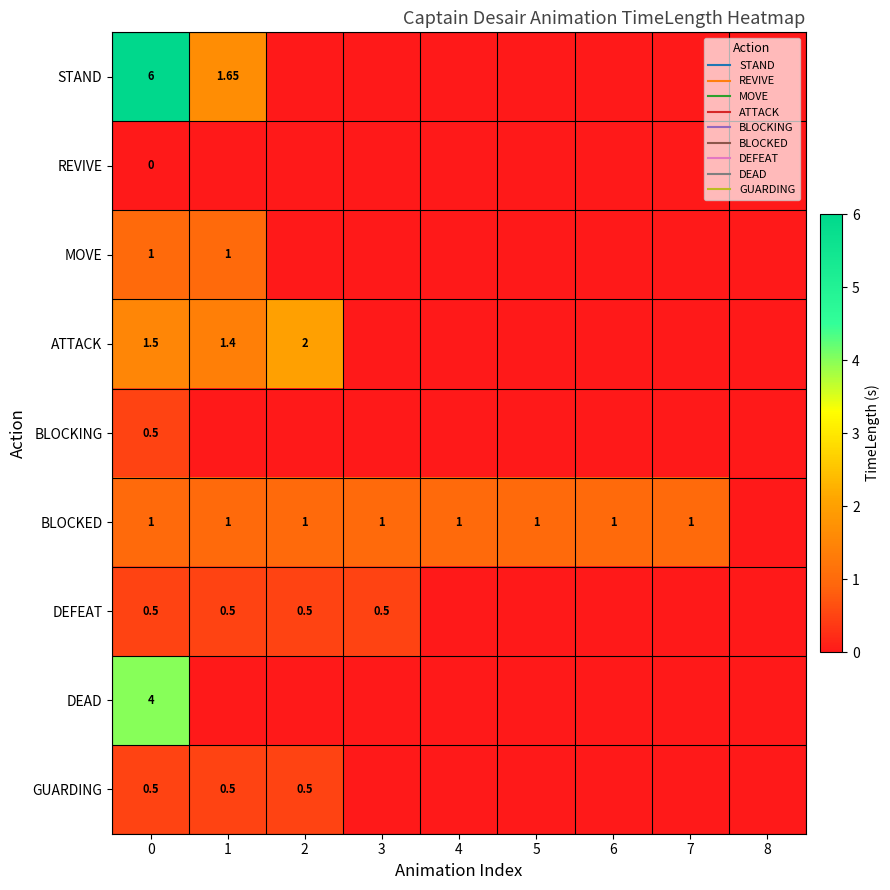

True or false: row_7 has a value of 0.0 at 8.

True